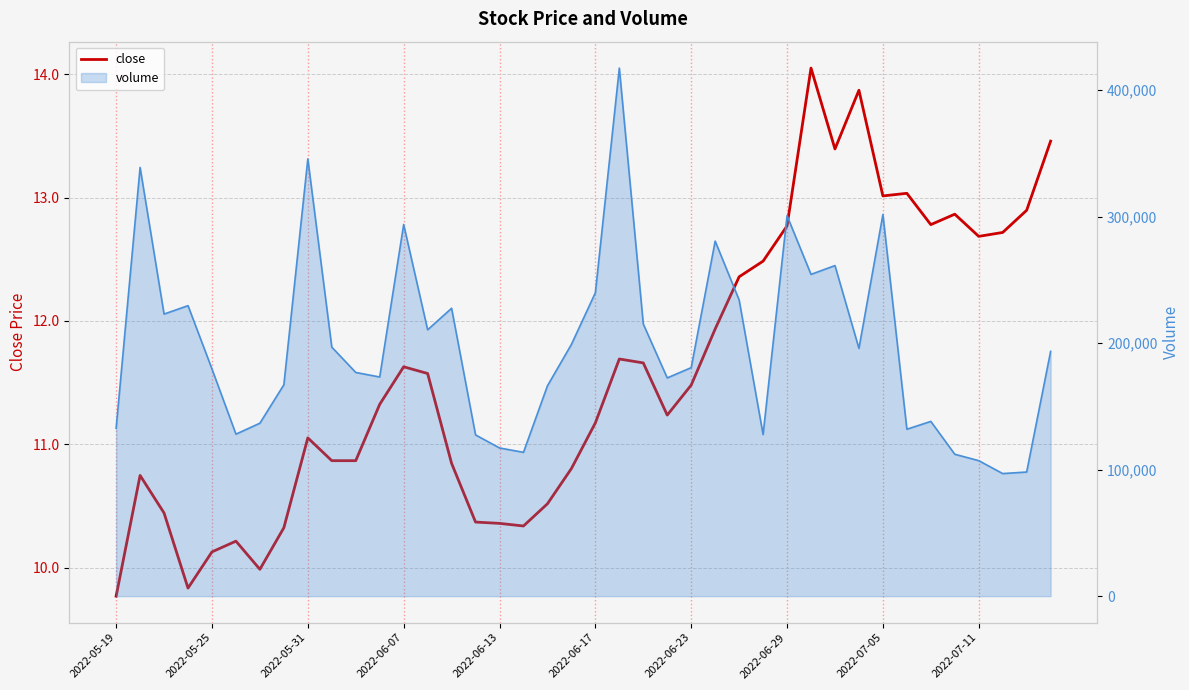

Reading left to right, list all the values displayed in this chart.

close: 9.8	10.7	10.4	9.8	10.1	10.2	10.0	10.3	11.1	10.9	10.9	11.3	11.6	11.6	10.8	10.4	10.4	10.3	10.5	10.8	11.2	11.7	11.7	11.2	11.5	11.9	12.4	12.5	12.8	14.1	13.4	13.9	13.0	13.0	12.8	12.9	12.7	12.7	12.9	13.5
volume line: 132673.0	338896.0	222975.0	229620.0	179554.0	128062.0	136719.0	167104.0	345596.0	196853.0	176827.0	173227.0	293783.0	210547.0	227563.0	127442.0	117139.0	113681.0	166242.0	198987.0	239834.0	417431.0	215123.0	172510.0	180632.0	280649.0	234125.0	127728.0	300728.0	254358.0	261307.0	195836.0	301668.0	131949.0	138124.0	112152.0	107104.0	96887.0	98118.0	193491.0